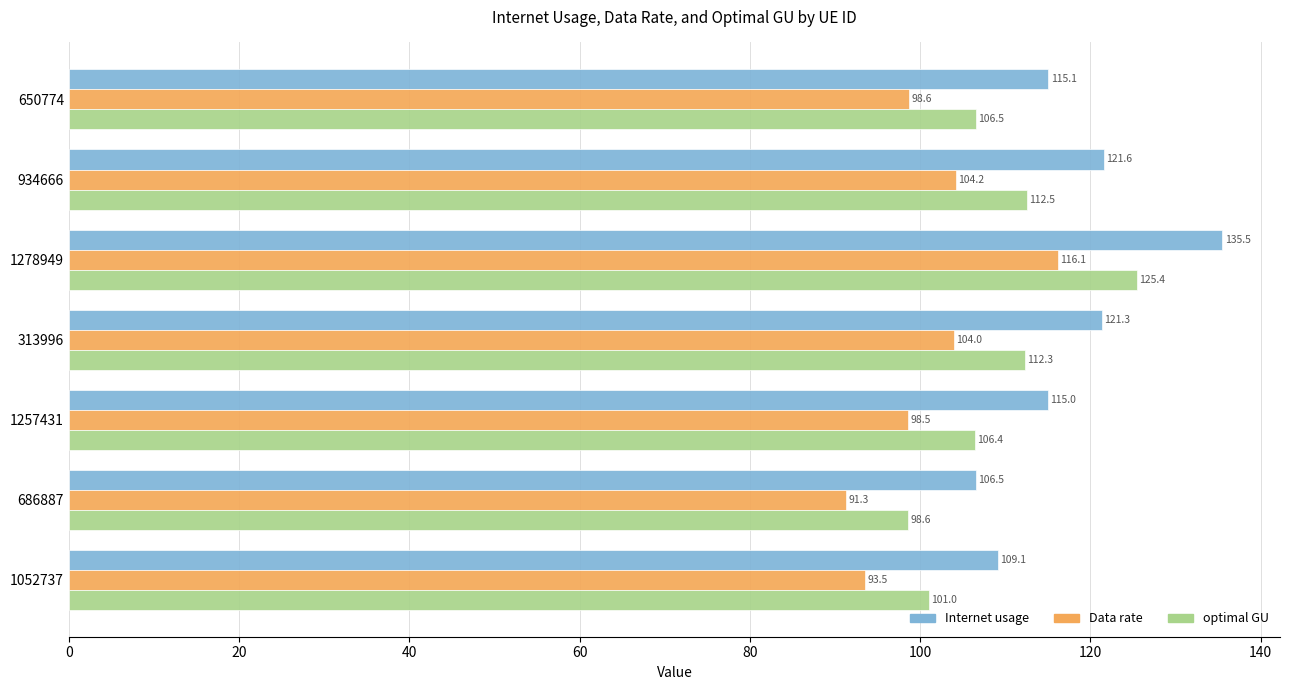

What are all the series names shown in the legend?

Internet usage, Data rate, optimal GU